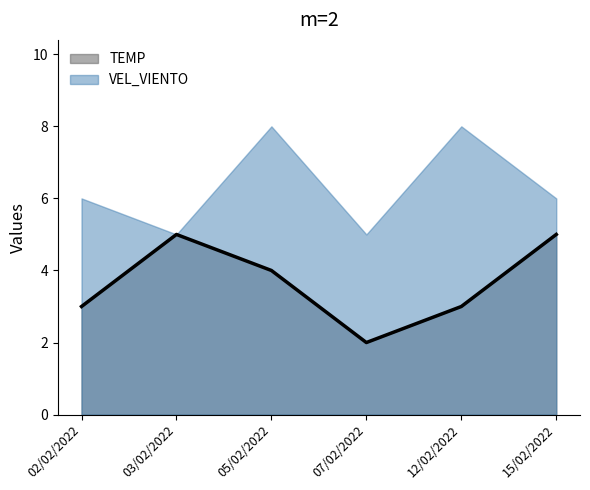

What is the ratio of the value at 15/02/2022 to the value at 05/02/2022?

1.2